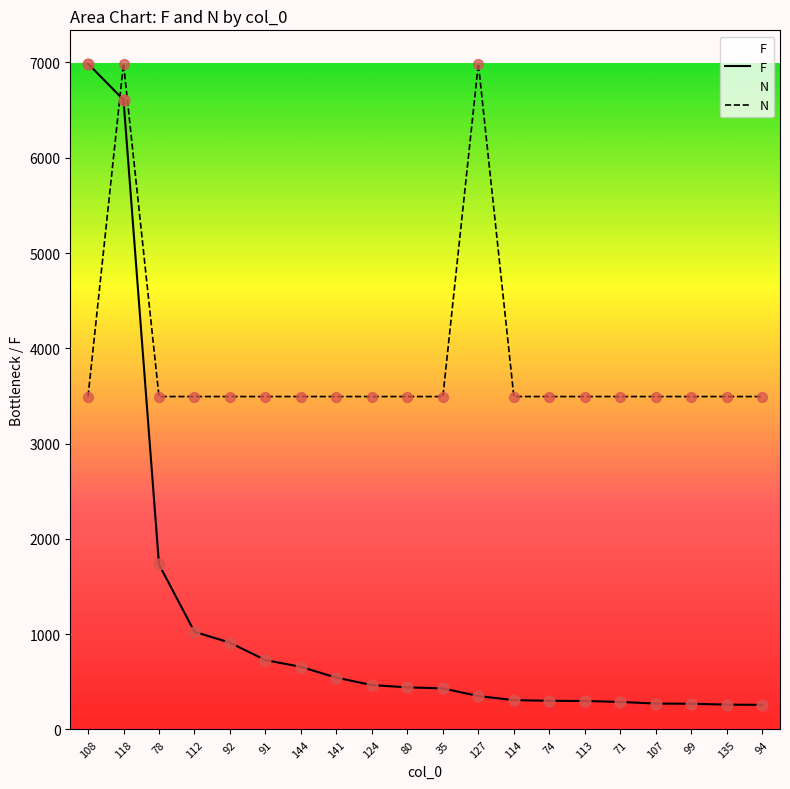

Is the value of N at 92 greater than the value of F at 113?

Yes